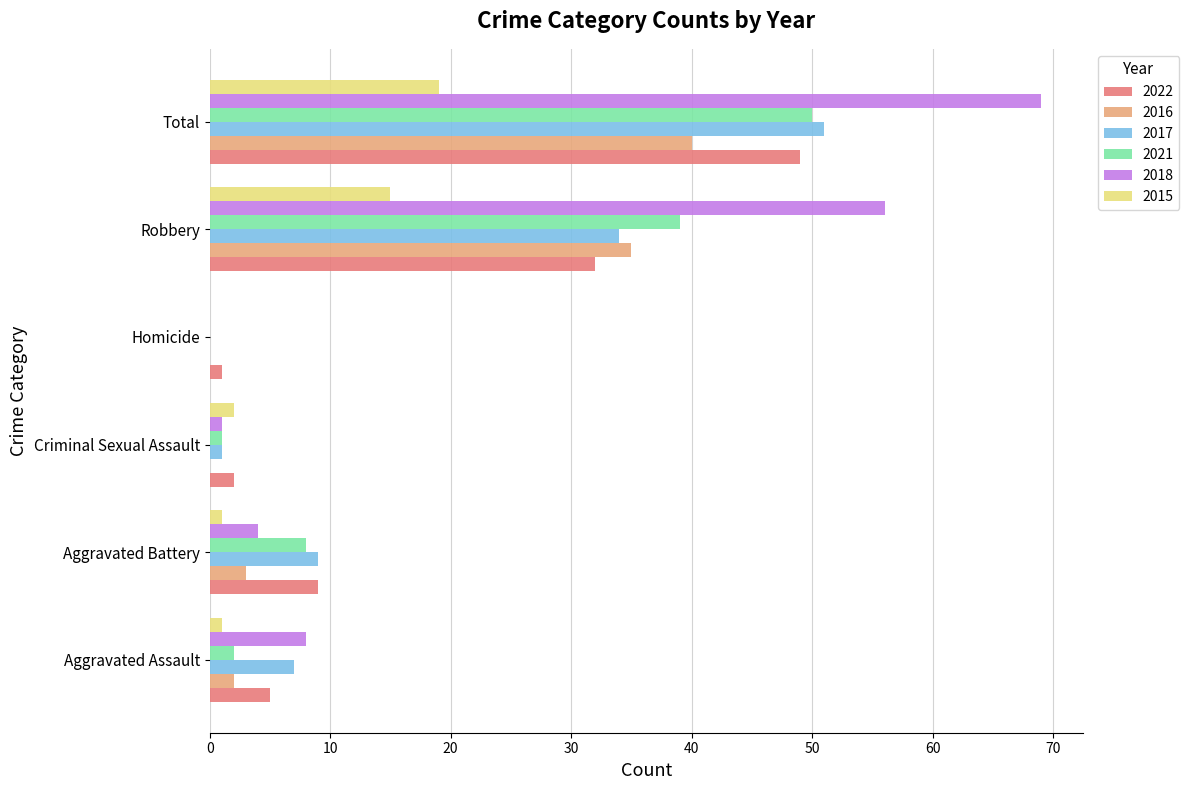

What is the sum of all 2017 values?

102